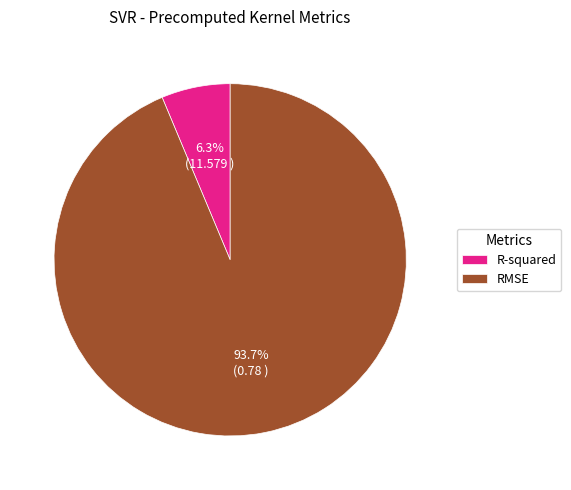

How many segments does this pie chart have?

2